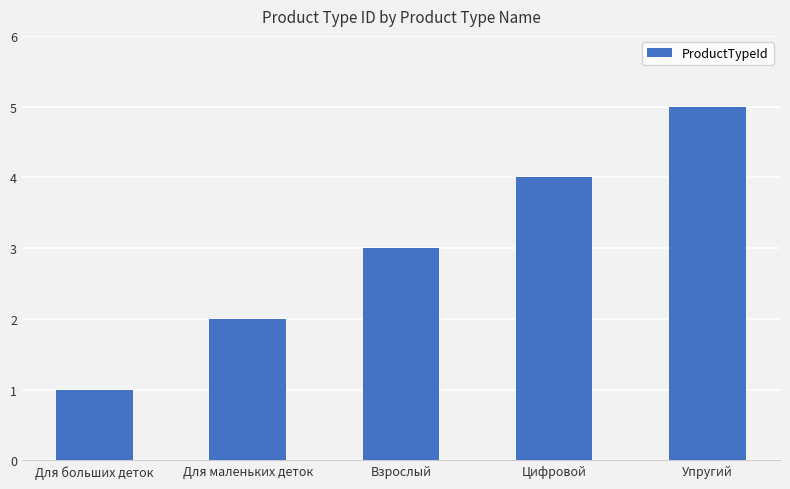

What is the ratio of the value at Для маленьких деток to the value at Цифровой?

0.5